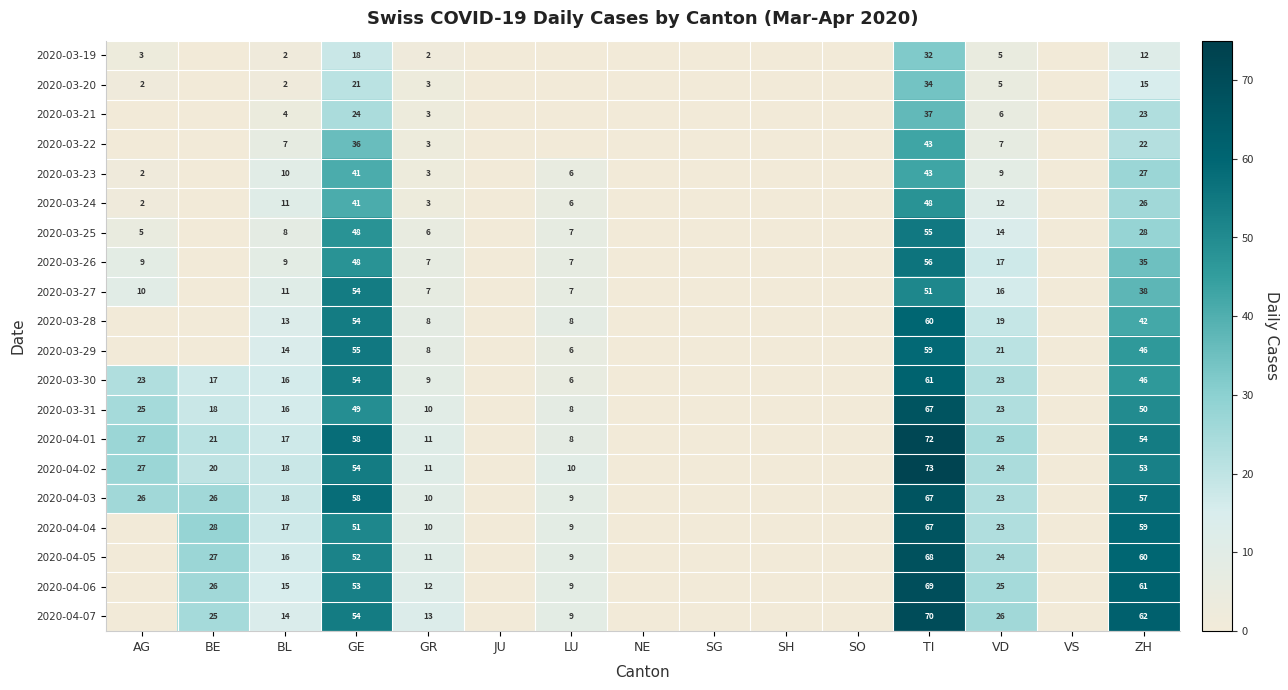

What is the total value across all series at GE?

923